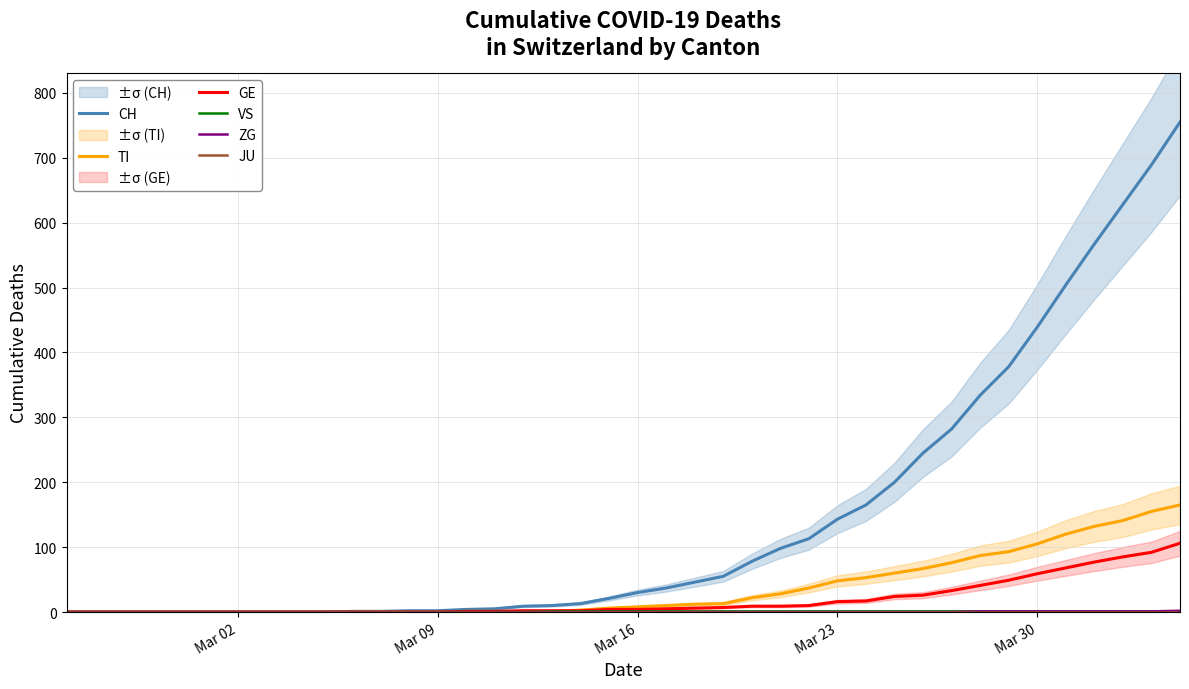

What is the highest value of the GE series?

106